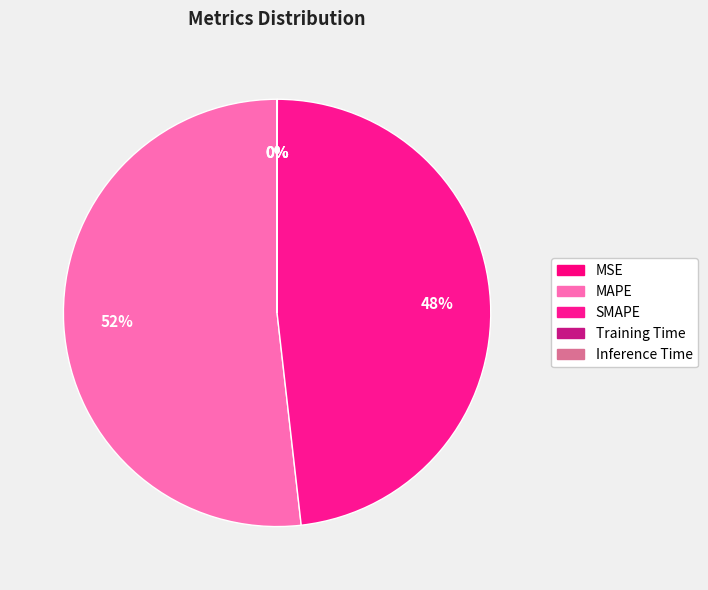

To the nearest percent, what is the combined percentage of SMAPE and MAPE?

100%